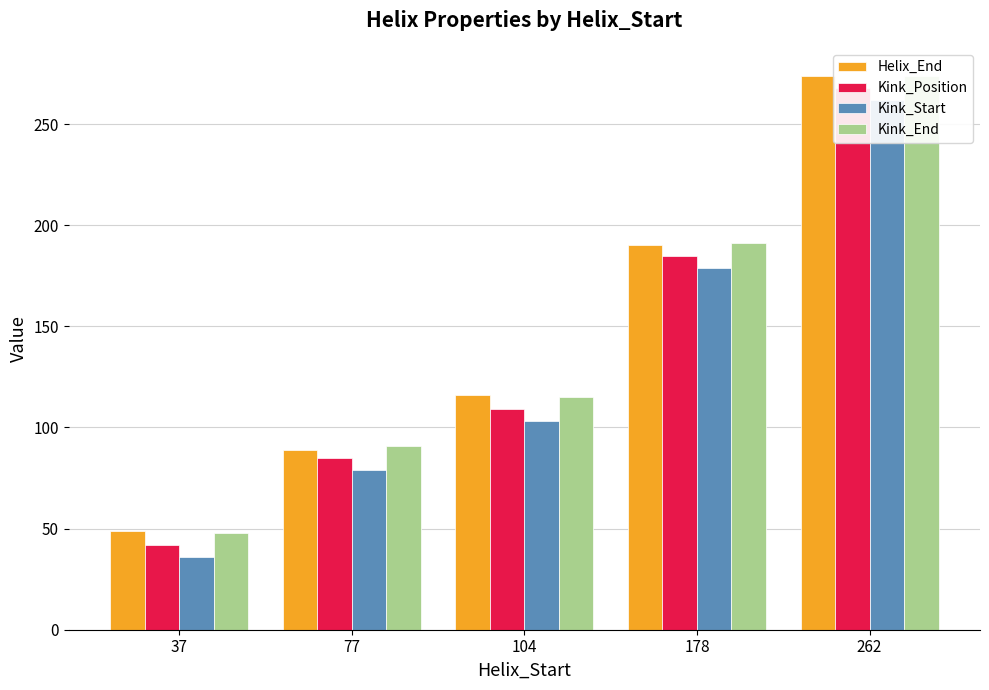

List the labels in order of Kink_End value, smallest first.

37, 77, 104, 178, 262